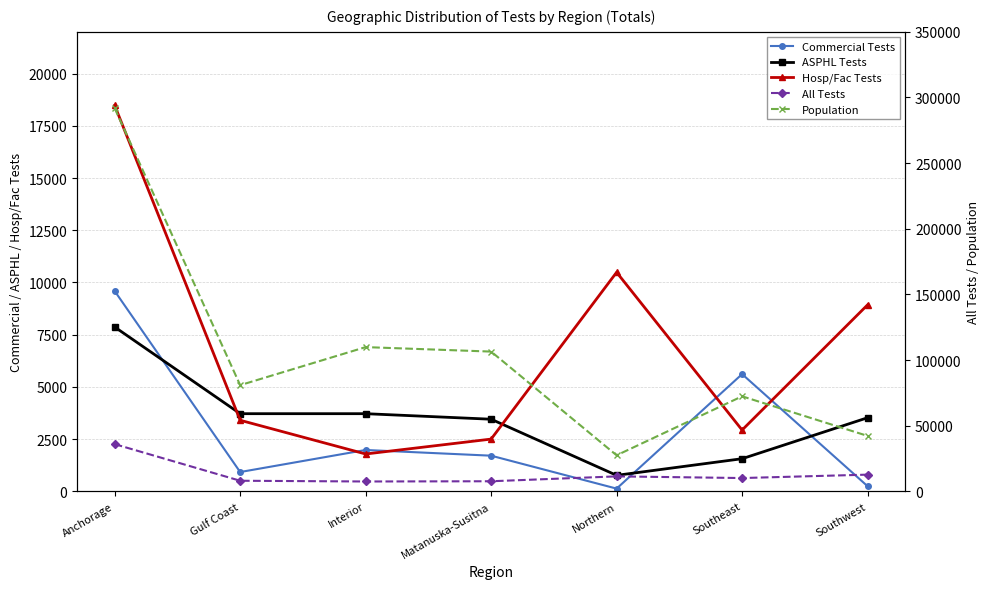

What are all the series names shown in the legend?

Commercial Tests, ASPHL Tests, Hosp/Fac Tests, All Tests, Population